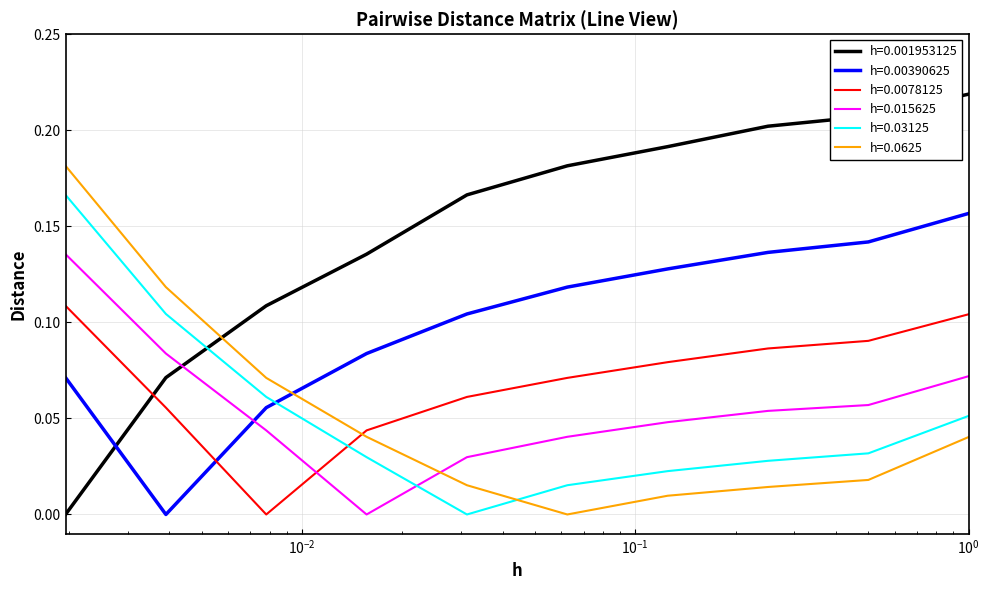

Which series has the largest total across all categories?

h=0.001953125